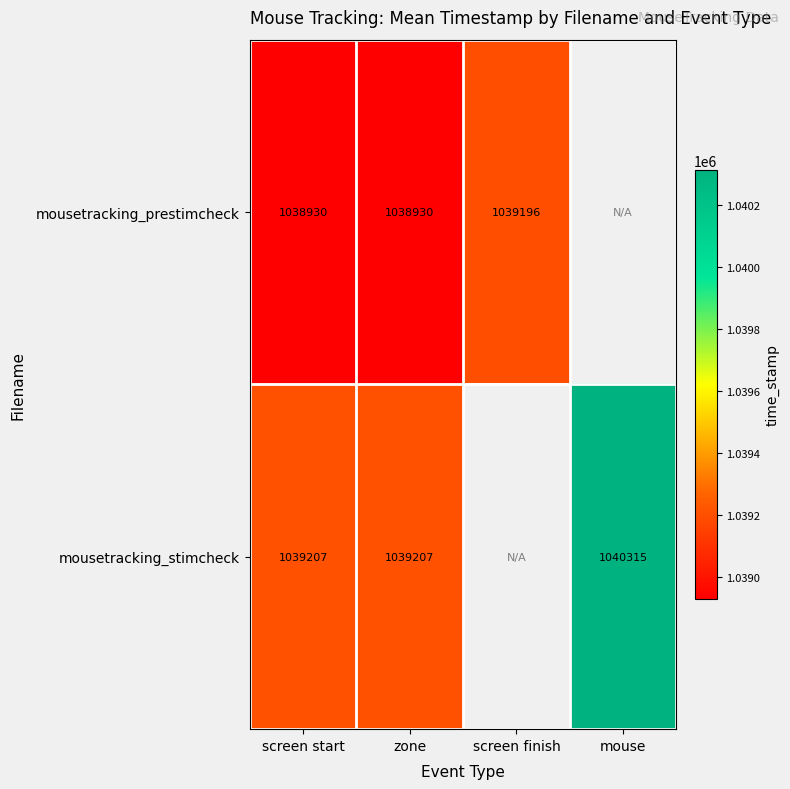

Rank the series at zone from lowest to highest value.

mousetracking_prestimcheck, mousetracking_stimcheck